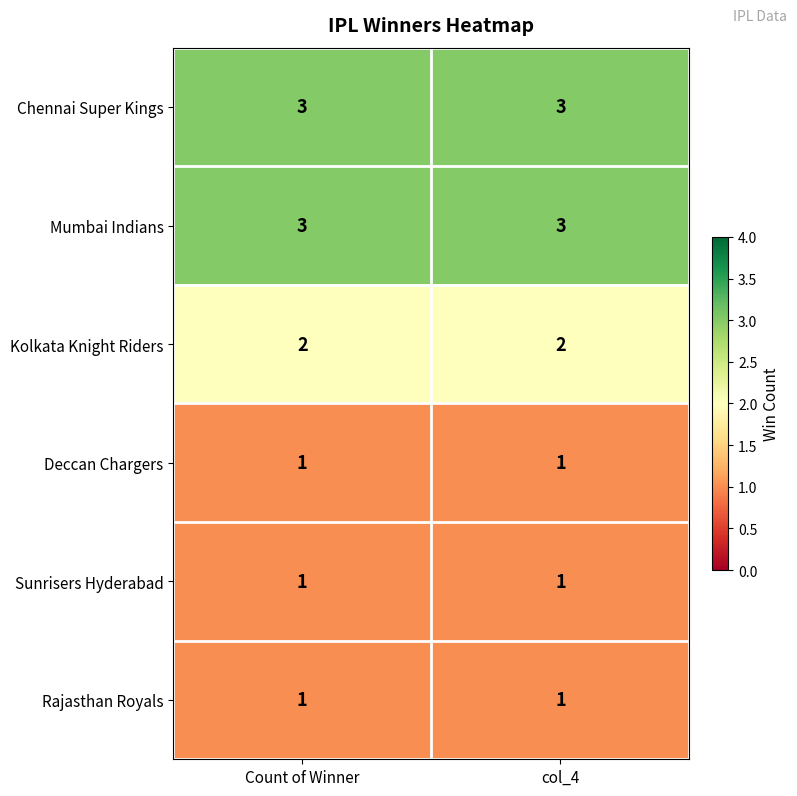

What is the total value across all series at col_4?

11